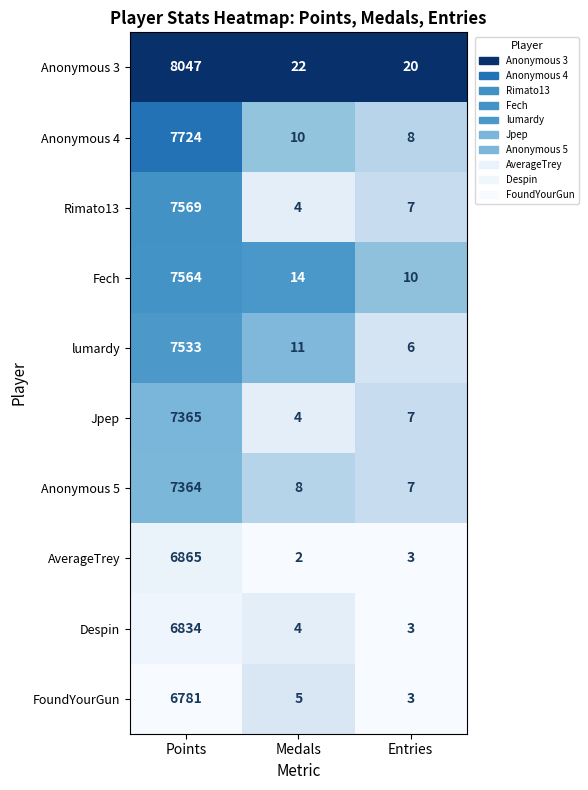

Which series changed the most between Points and Medals?

Anonymous 3